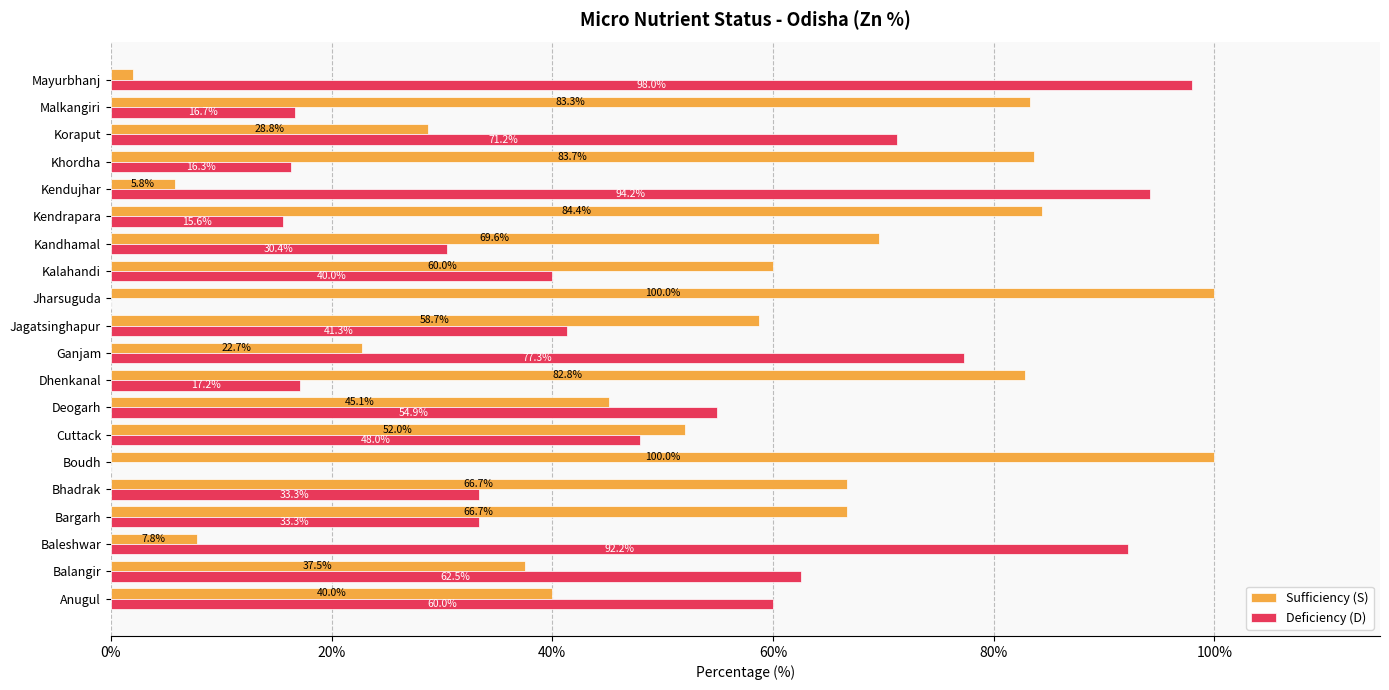

What is the maximum value shown in the chart?

100.0